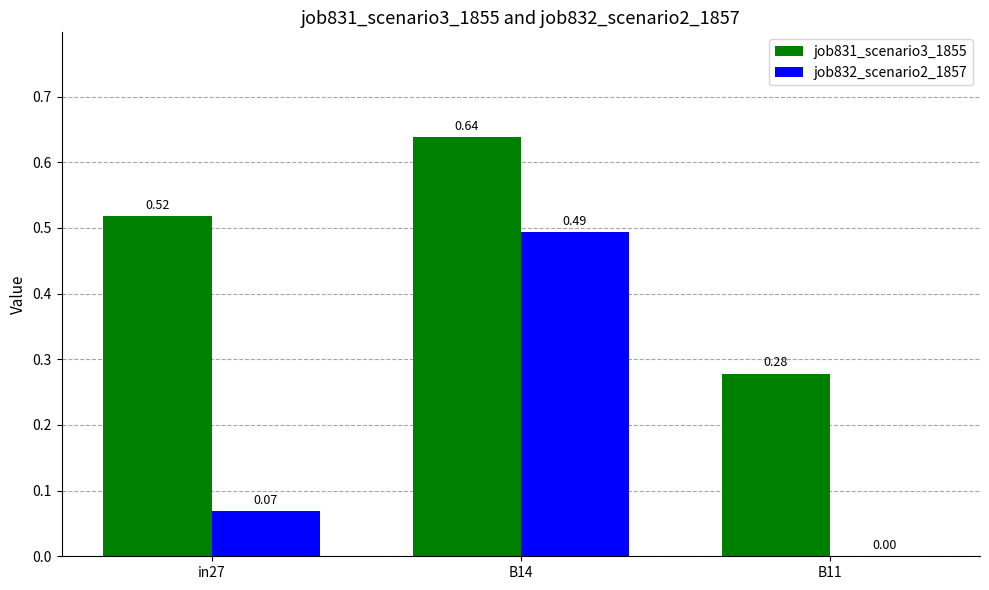

Which series changed the most between B14 and B11?

job832_scenario2_1857